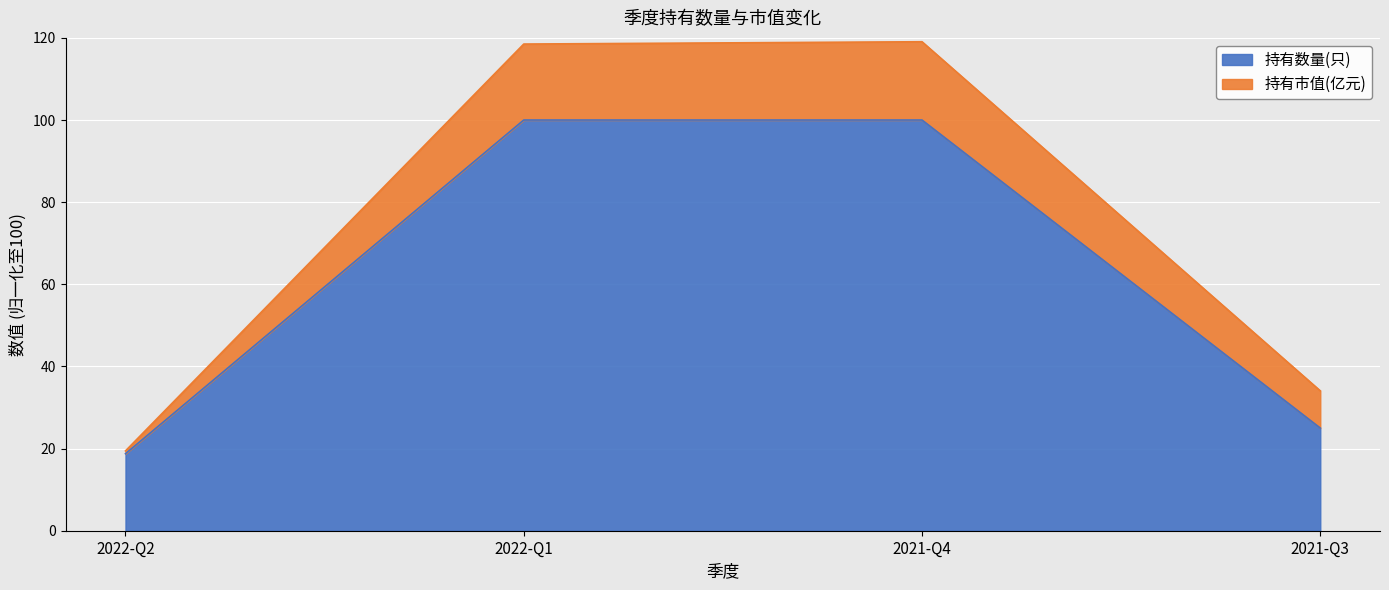

At which label is the value closest to 59?

2021-Q3